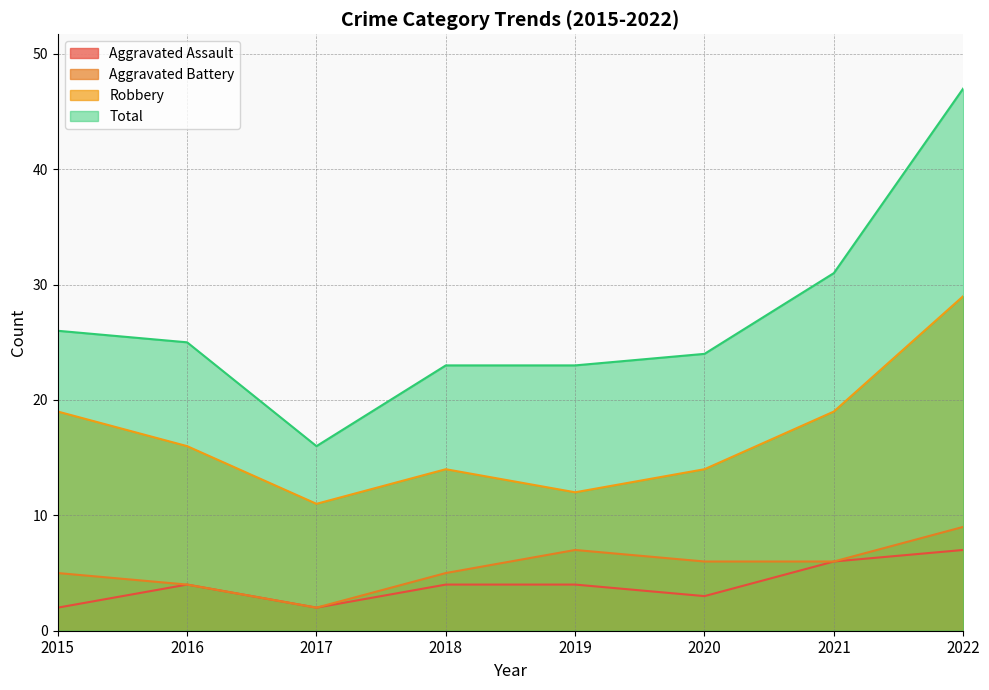

True or false: Aggravated Battery and Aggravated Assault intersect in this chart.

False